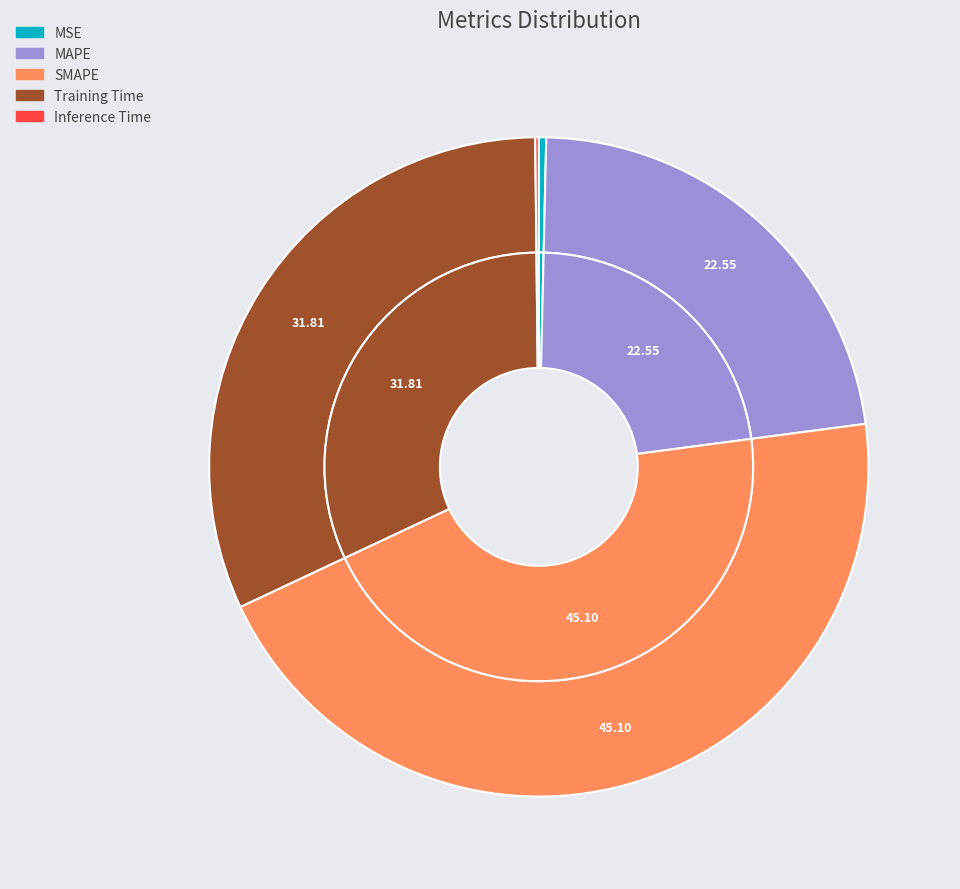

What is the smallest slice in the pie chart?

Inference Time